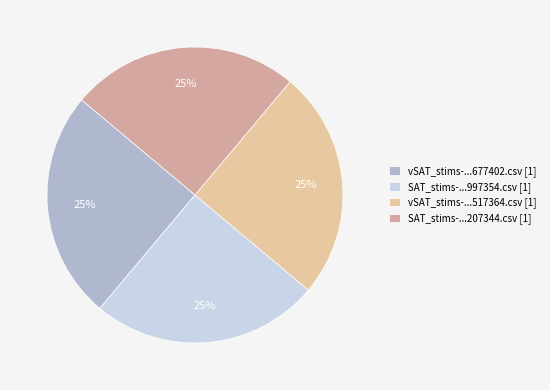

Count the number of slices in the pie.

4